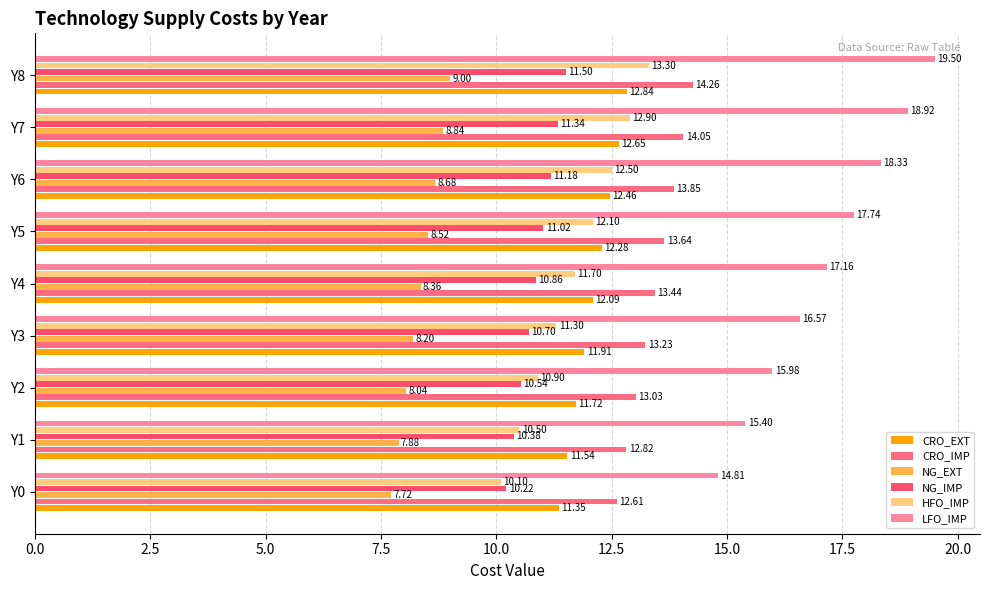

Count the number of categories in the chart.

9